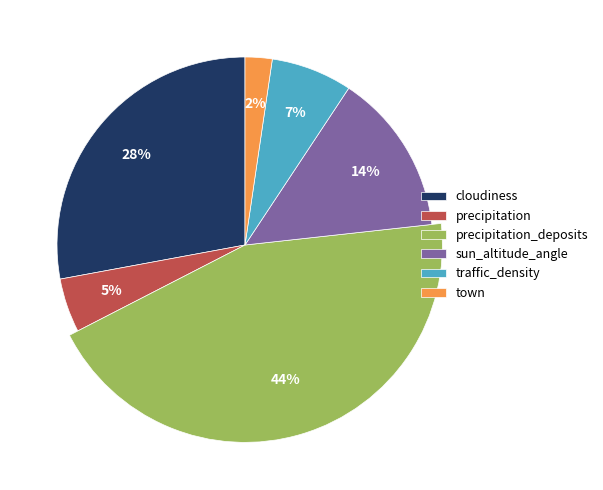

Which slice is the largest?

precipitation_deposits